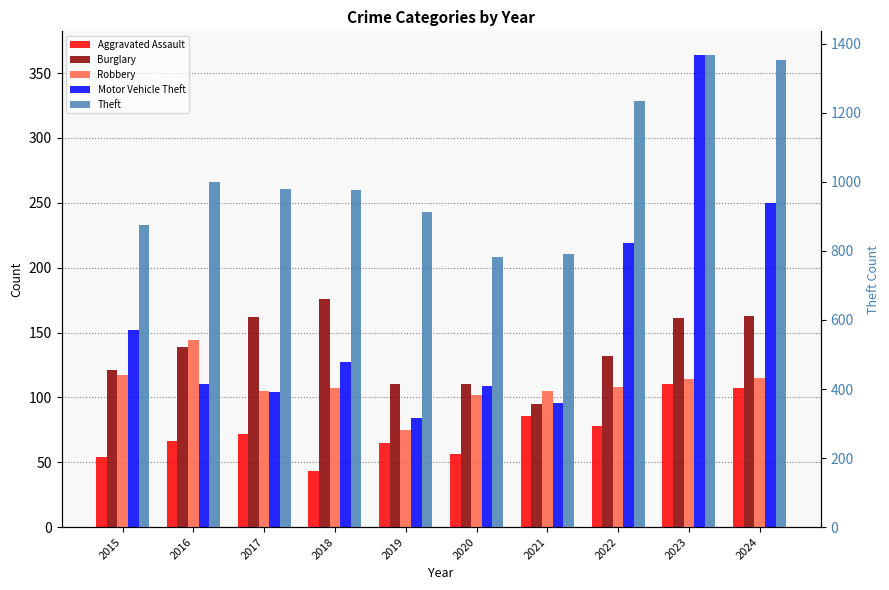

What is the sum of all Robbery values?

1092